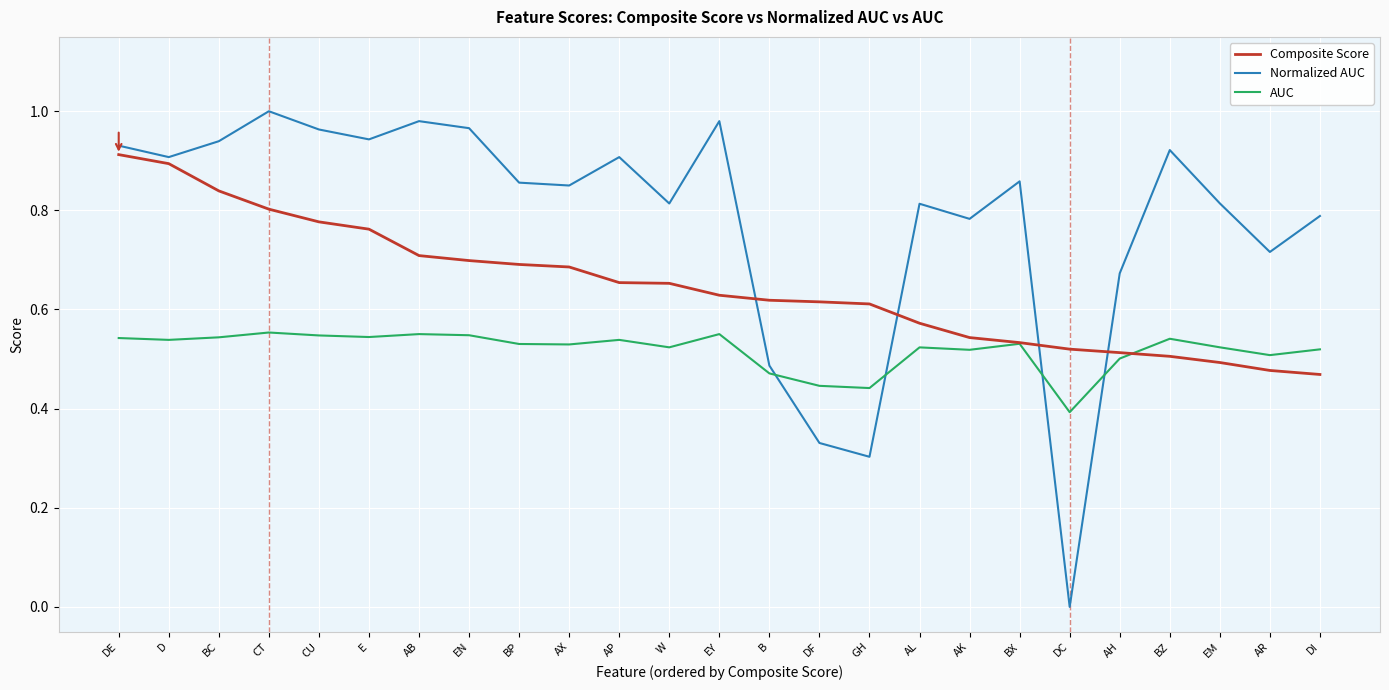

What is the sum of all Normalized AUC values?

19.5